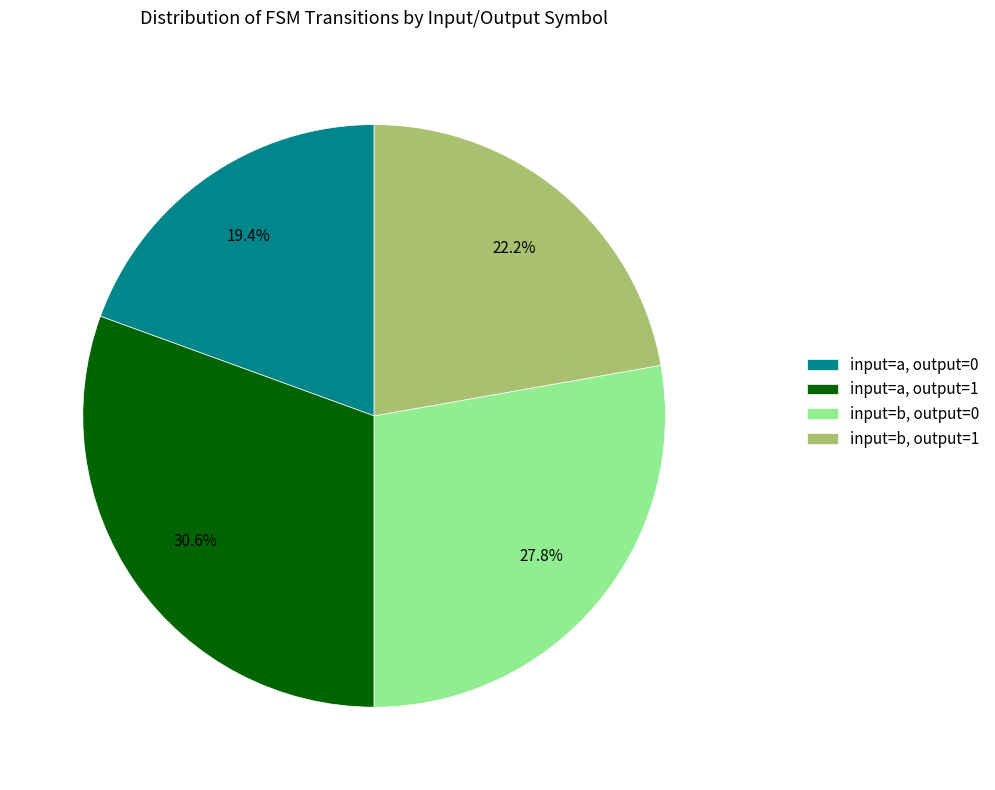

Count the number of slices in the pie.

4